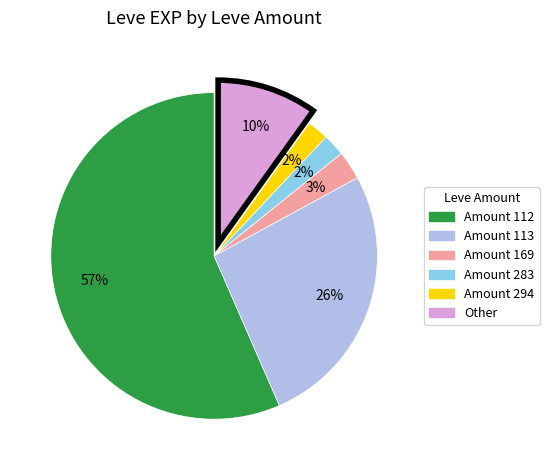

Does any single category account for the majority?

Yes